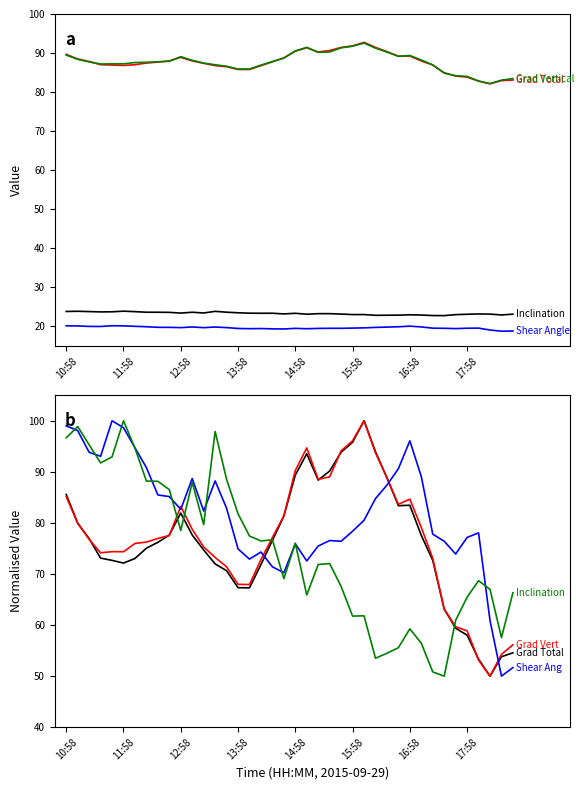

Between 30 and 17, which is larger?

30